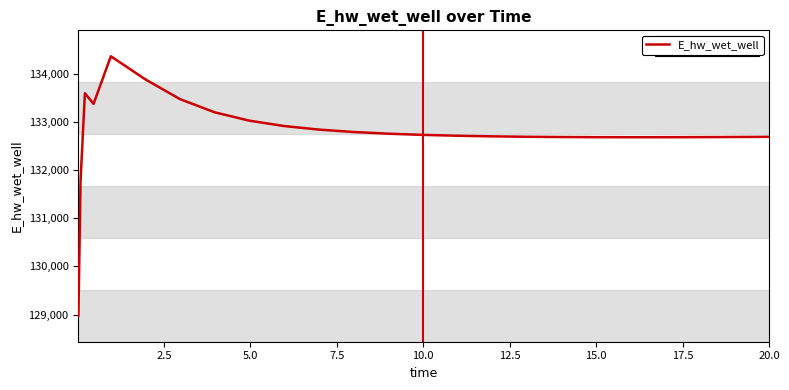

What is the maximum value shown in the chart?

134361.4